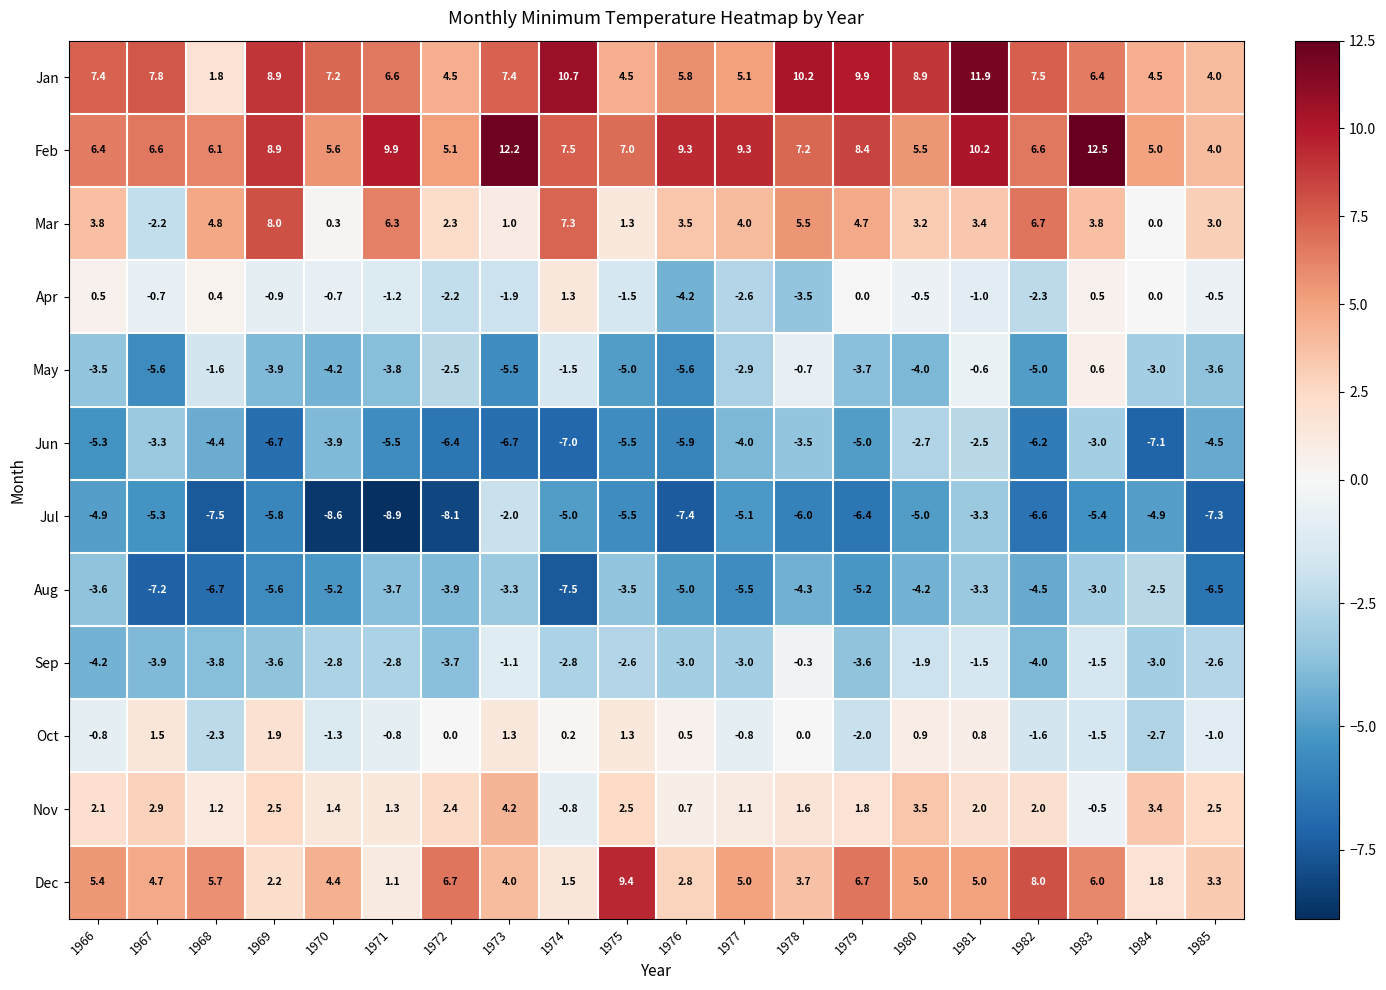

At which label does Dec reach its minimum?

1971